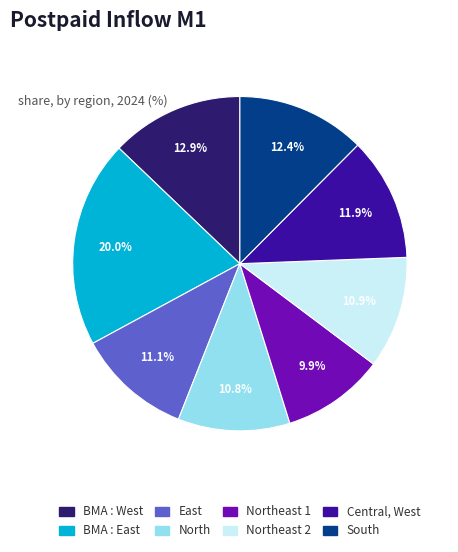

Is there a majority slice in this chart?

No